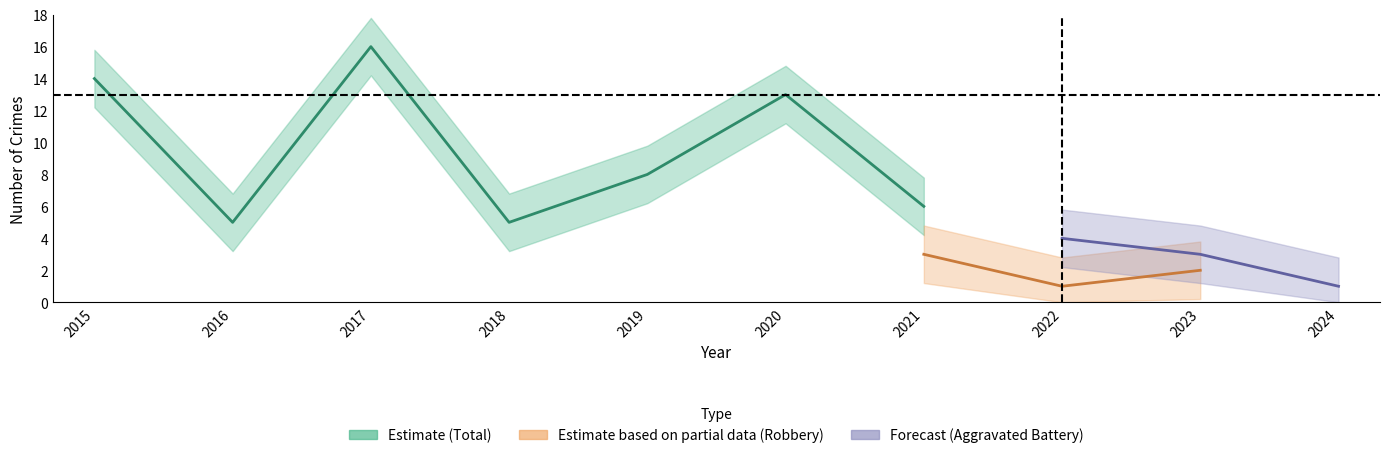

At how many categories does at least one series exceed 9?

3